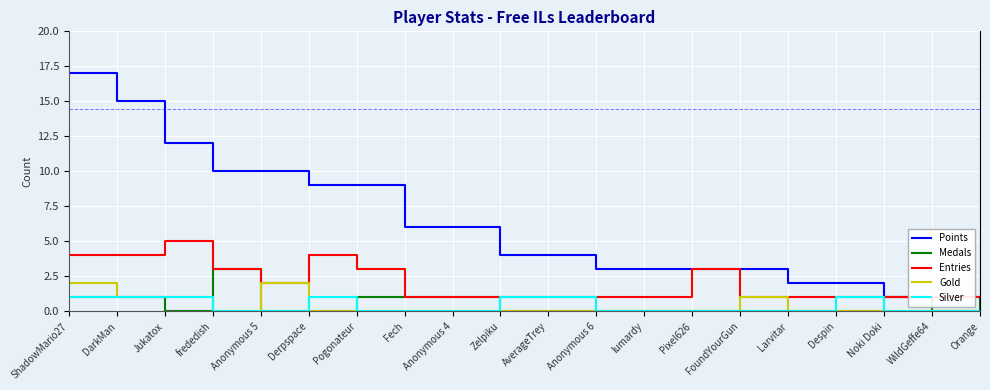

Where do Silver and Medals first cross each other?

Jukatox and frededish